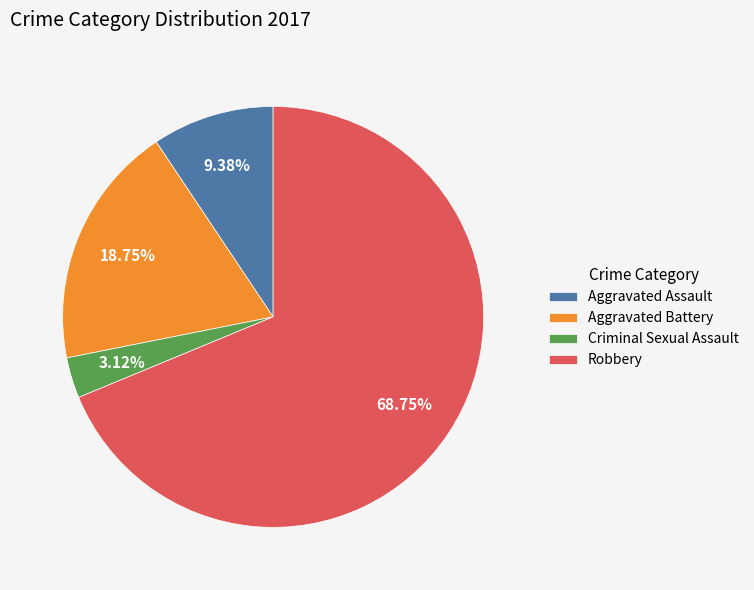

How many slices are in this pie chart?

4